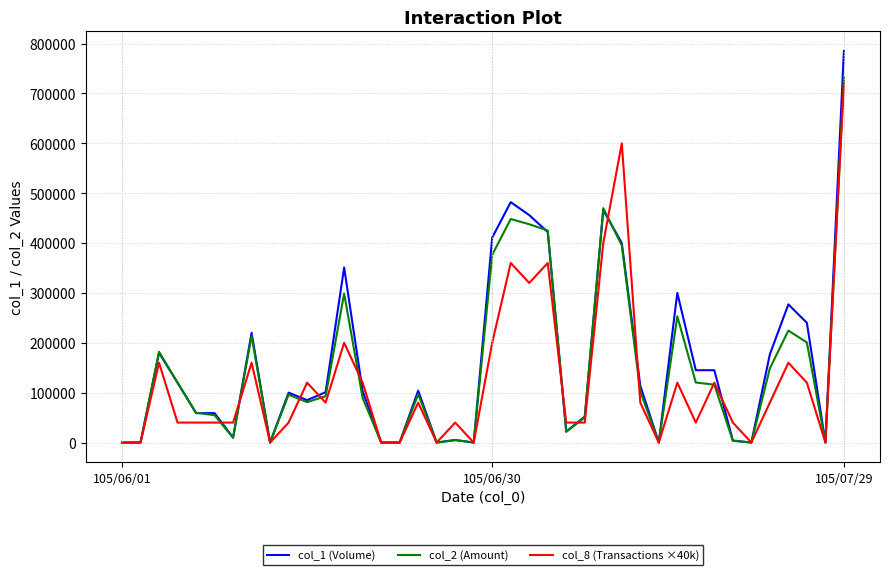

Which series has the widest spread of values?

col_1 (Volume)